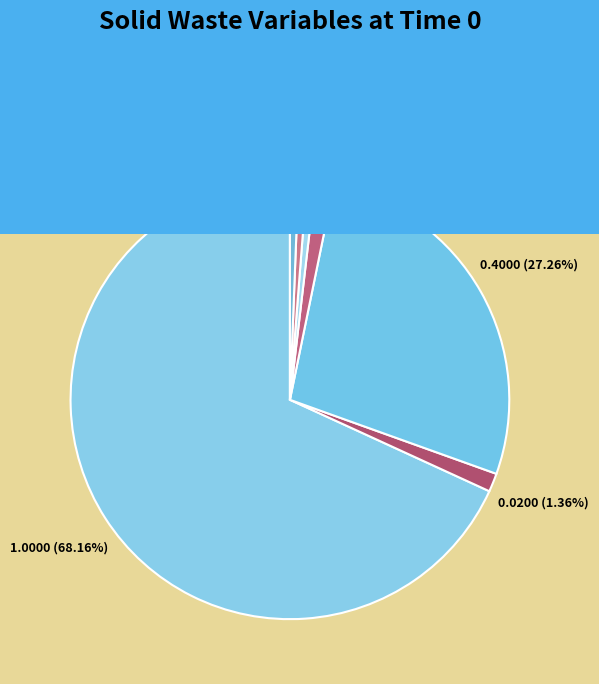

Count the number of slices in the pie.

7